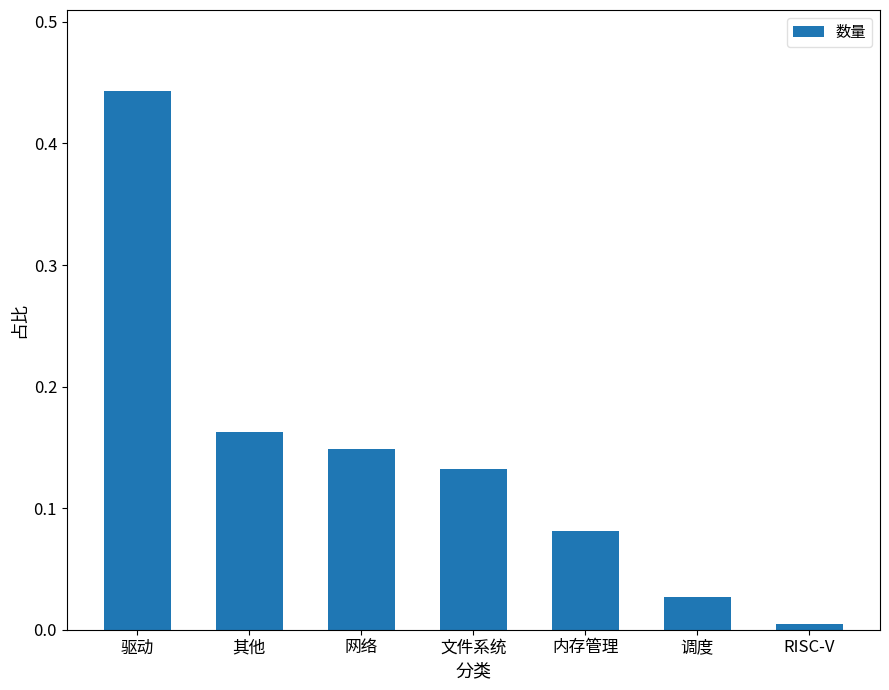

How many bars are there in total?

7